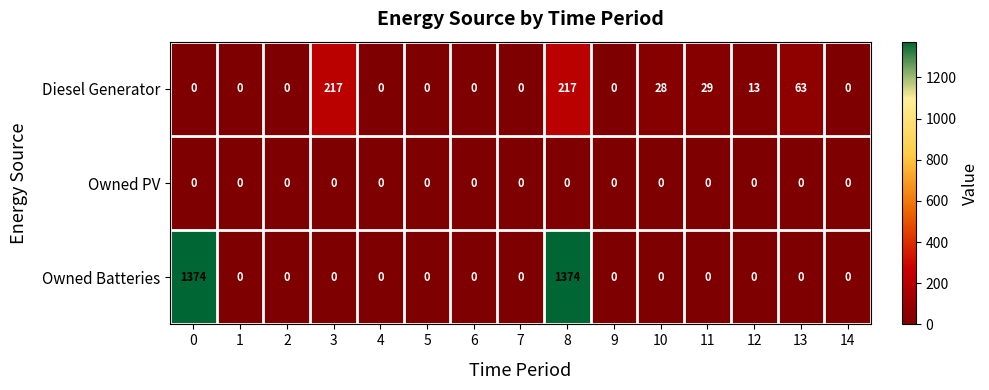

What is the difference between the maximum and minimum values in the Diesel Generator series?

217